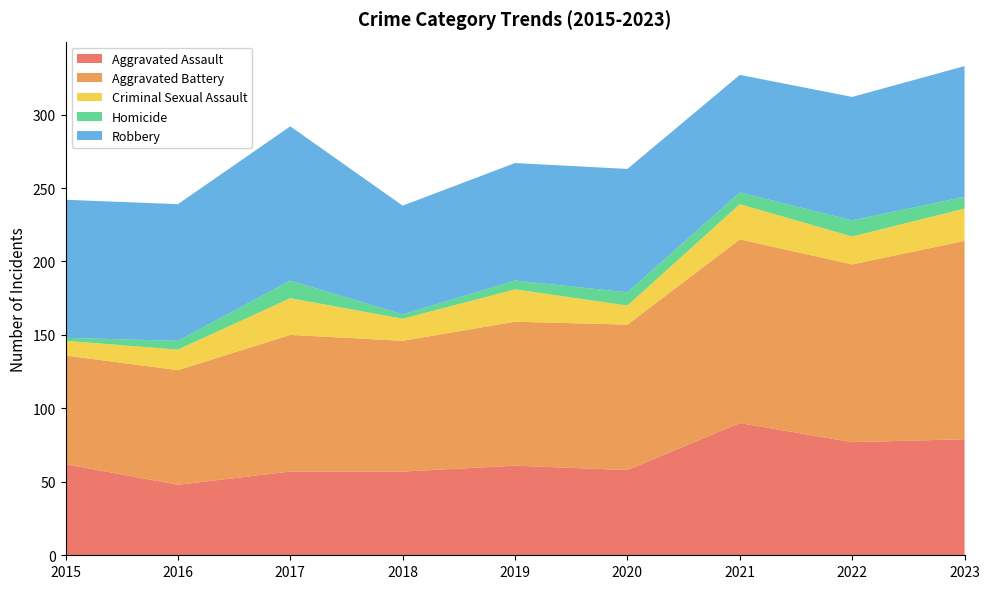

Reading left to right, extract all data points from this chart.

Aggravated Assault: 2015=62	2016=48	2017=57	2018=57	2019=61	2020=58	2021=90	2022=77	2023=79
Aggravated Battery: 2015=74	2016=78	2017=93	2018=89	2019=98	2020=99	2021=125	2022=121	2023=135
Criminal Sexual Assault: 2015=10	2016=14	2017=25	2018=15	2019=22	2020=13	2021=24	2022=19	2023=22
Homicide: 2015=2	2016=6	2017=12	2018=3	2019=6	2020=9	2021=8	2022=11	2023=8
Robbery: 2015=94	2016=93	2017=105	2018=74	2019=80	2020=84	2021=80	2022=84	2023=89